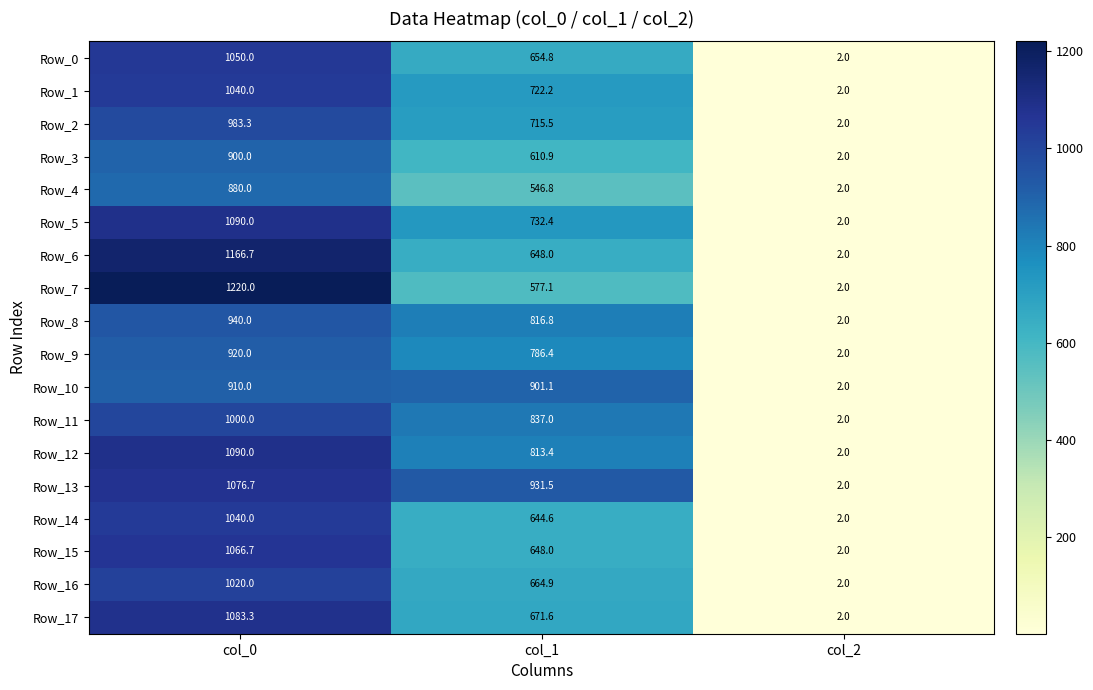

Count the Row_4 values in the range 2 to 880.

3